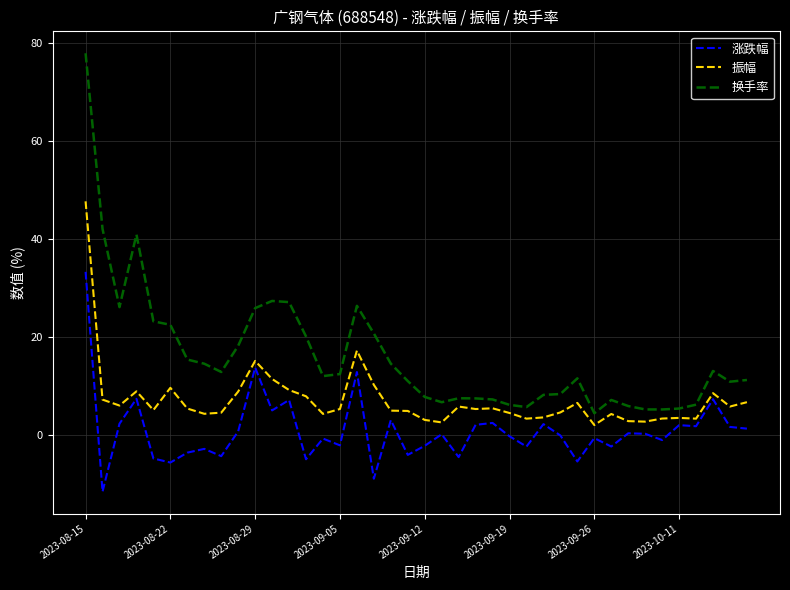

What is the smallest value displayed?

-11.6